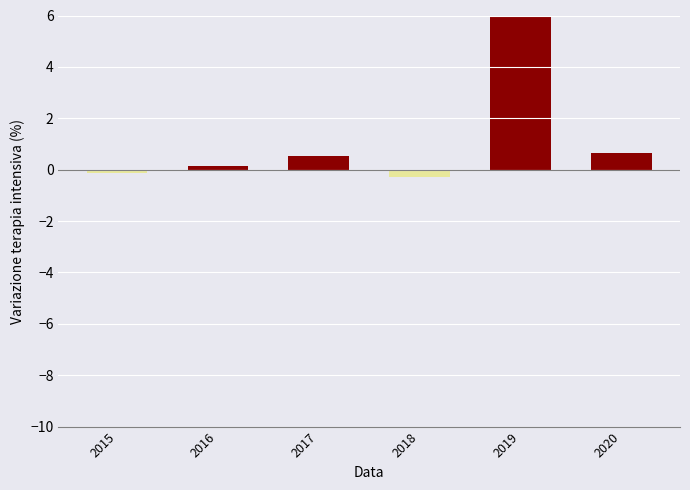

Rank the categories by value from highest to lowest.

2019, 2020, 2017, 2016, 2015, 2018